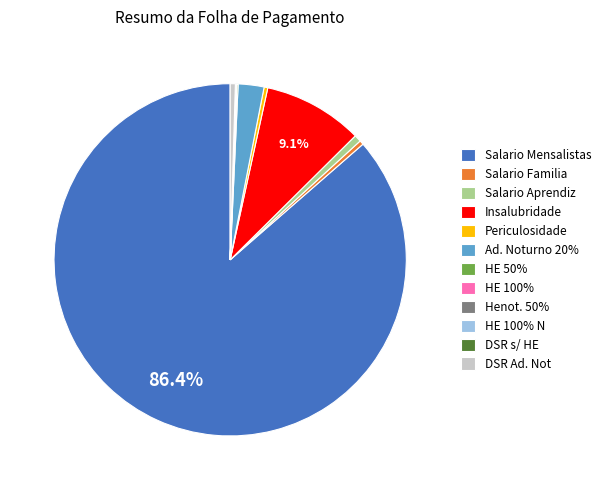

What is the largest slice in the pie chart?

Salario Mensalistas